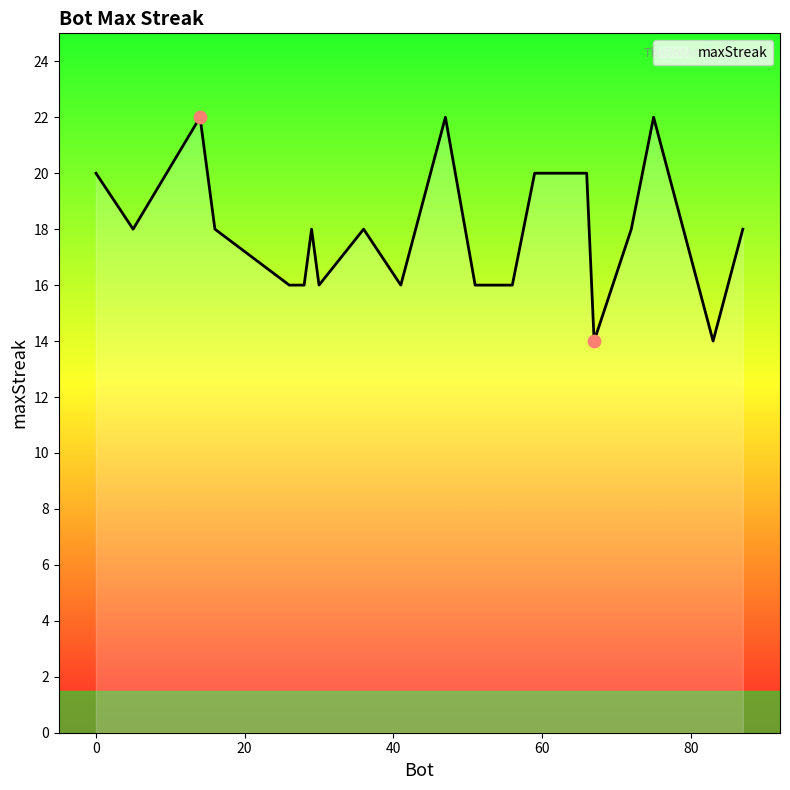

What is the maximum value shown in the chart?

22